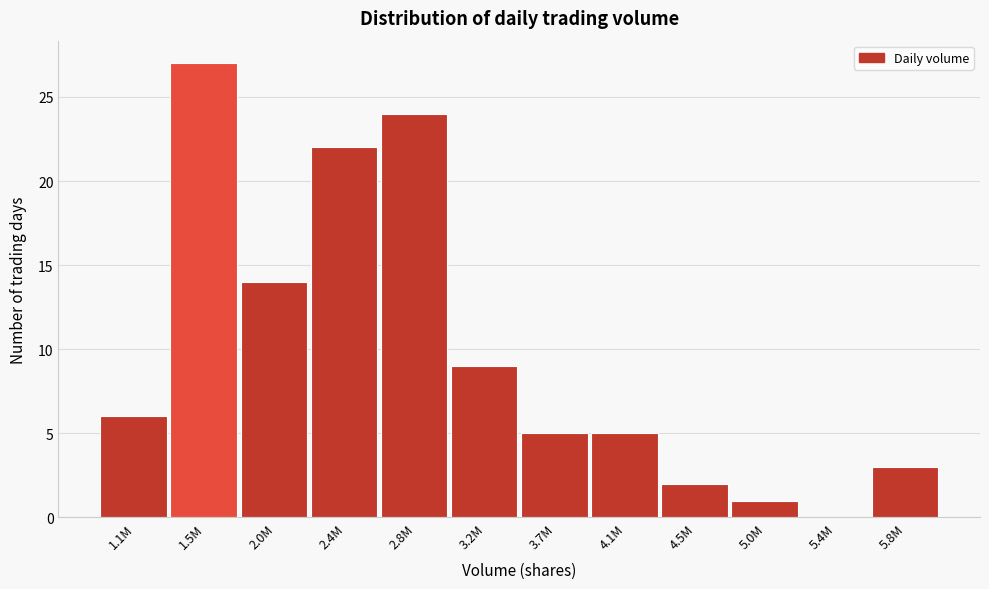

Reading left to right, transcribe all the data shown in this chart.

1.1M=6	1.5M=27	2.0M=14	2.4M=22	2.8M=24	3.2M=9	3.7M=5	4.1M=5	4.5M=2	5.0M=1	5.4M=0	5.8M=3